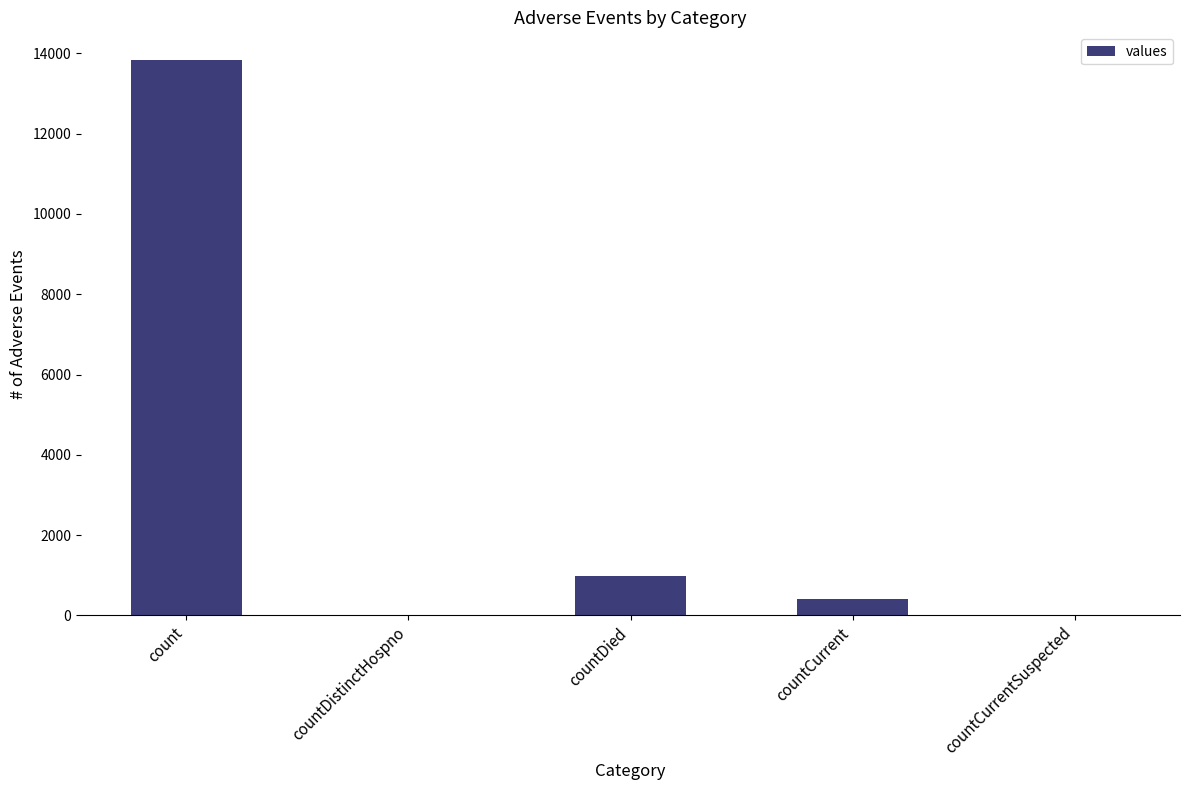

Is it true that the value at count is 18886?

False